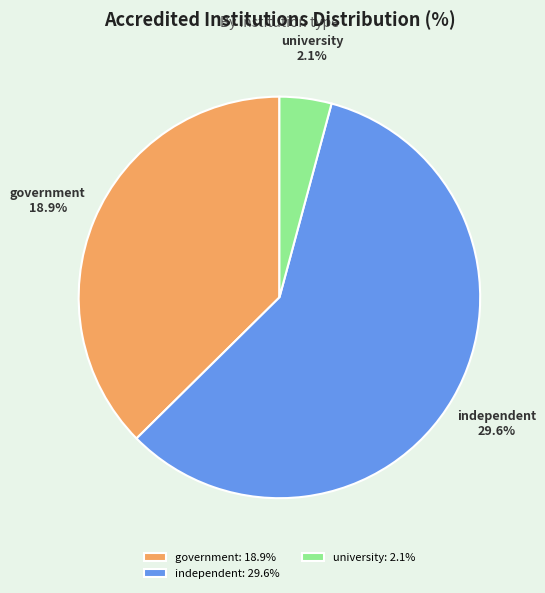

Combined, what portion of the pie is government and independent?

95.8%